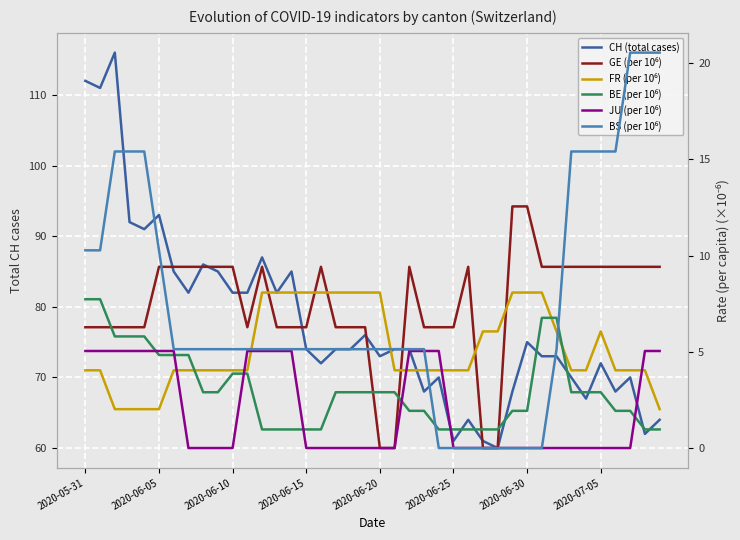

What is the difference between the JU (per 10⁶) values at 2020-06-05 and 35?

5.0